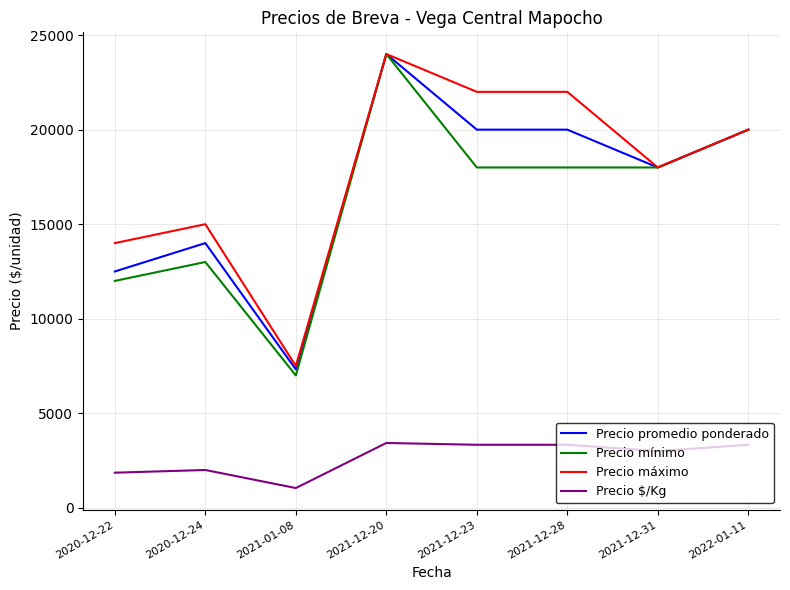

True or false: Precio promedio ponderado has more than 1 interior local peaks.

True